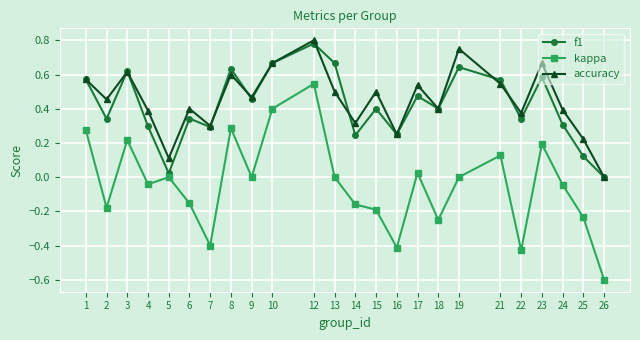

True or false: f1 has more than 0 points higher than both neighbors.

True